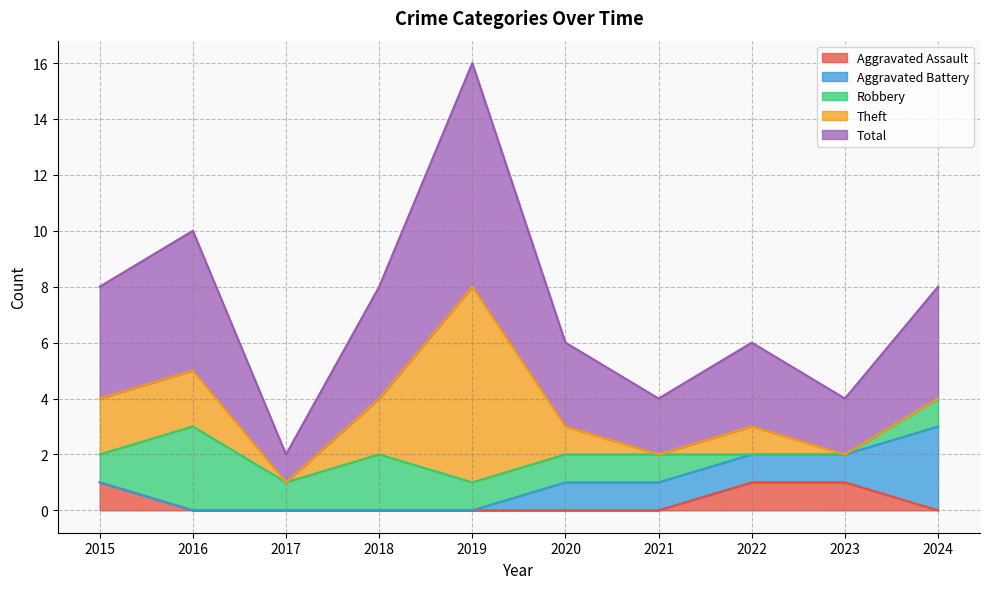

True or false: Theft and Aggravated Battery cross at least once.

False